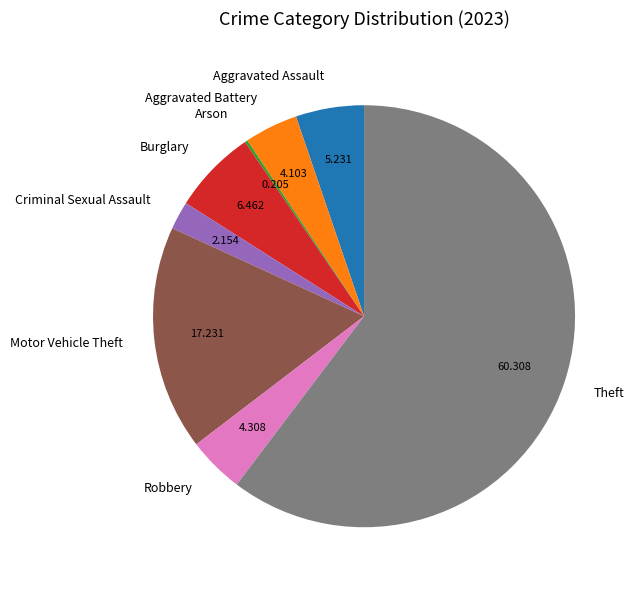

Is there any slice that represents more than half of the pie?

Yes